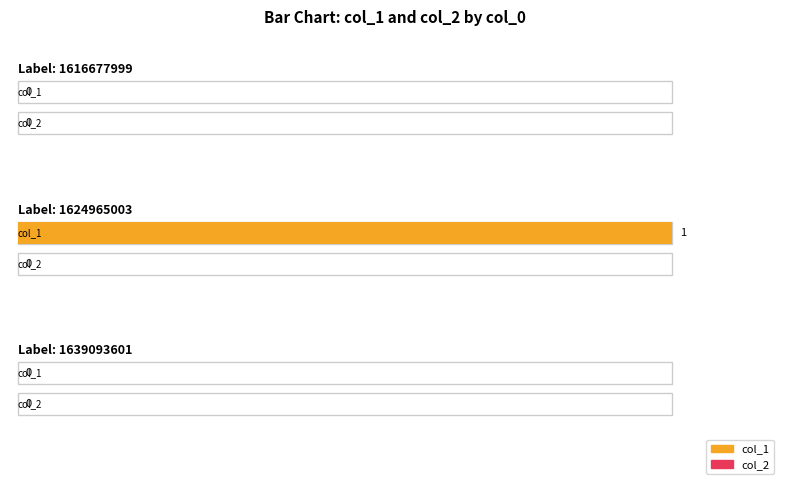

How many categories are shown in the chart?

3